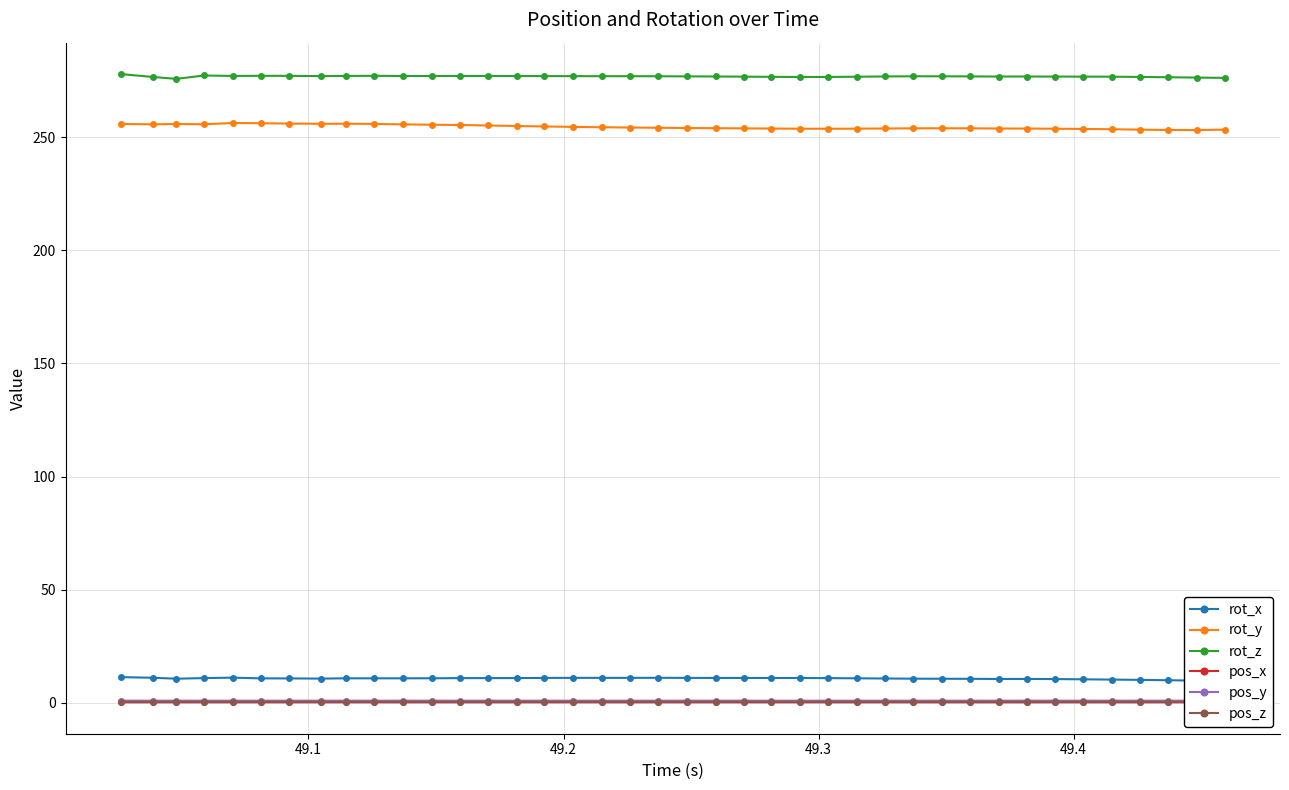

True or false: rot_y has more than 1 interior local peaks.

True